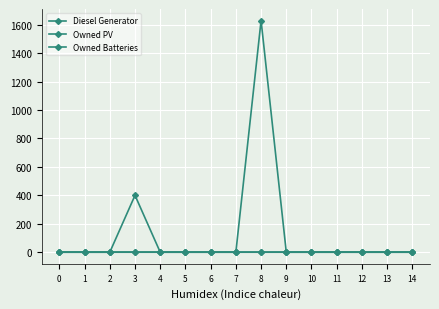

Is this an area chart (filled region under the line)?

No